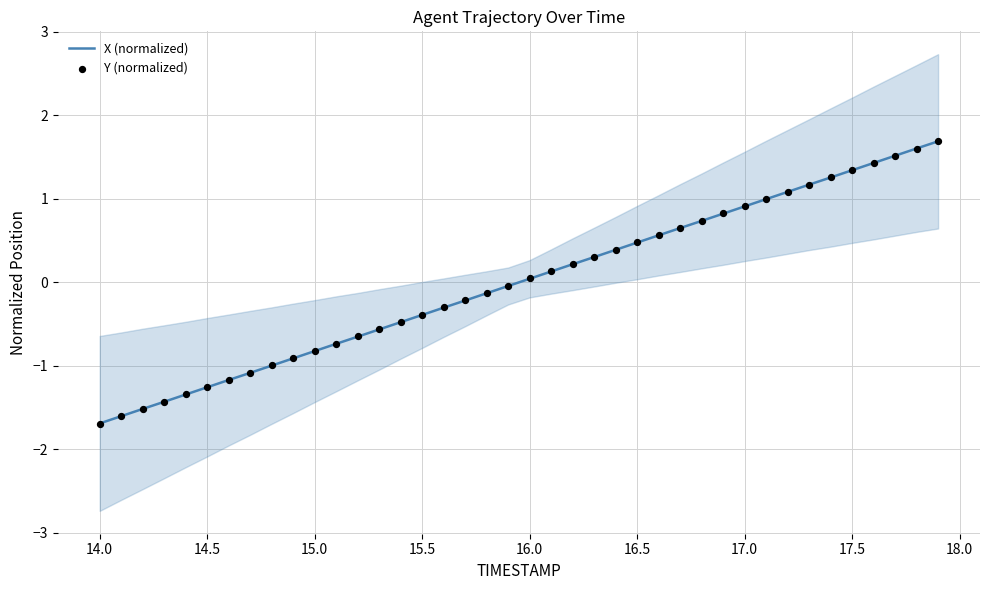

Is it true that X (normalized) equals -0.4 at 15.5?

True